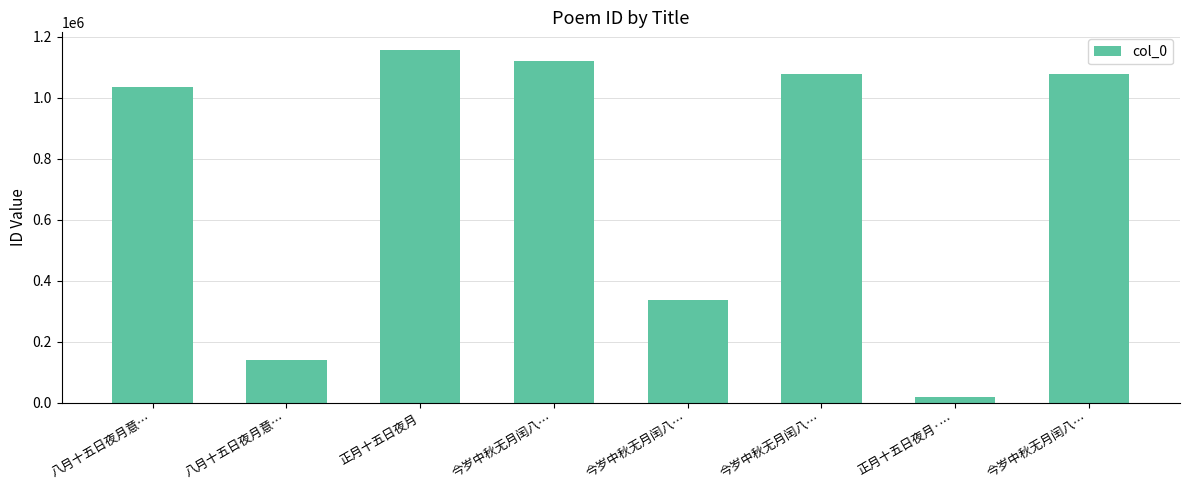

How many bars are there in total?

8